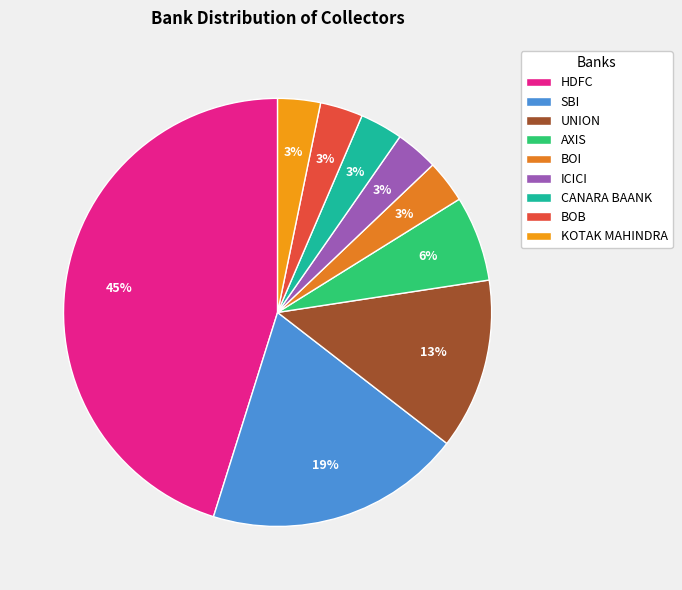

What percentage is NOT represented by CANARA BAANK?

96.8%